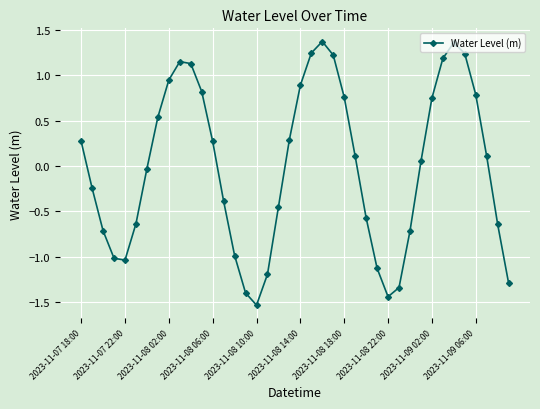

How many interior local peaks (higher than both neighbors) does the data have?

3